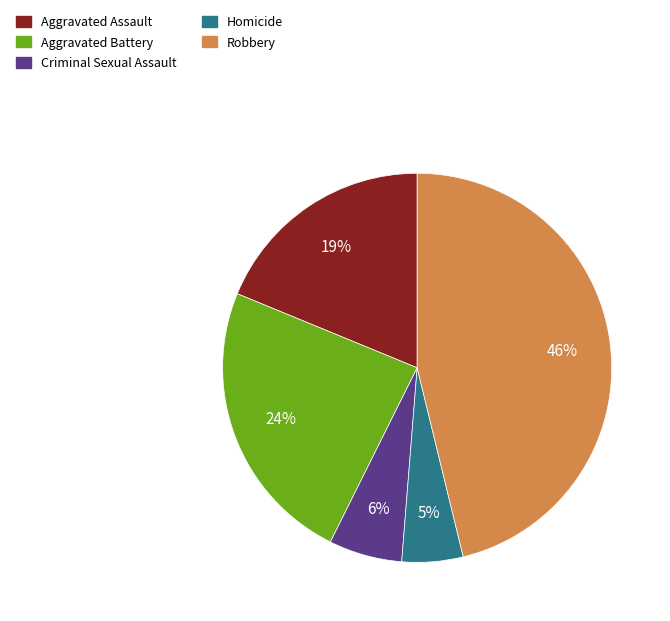

Combined, do Robbery and Aggravated Battery account for over 50%?

Yes